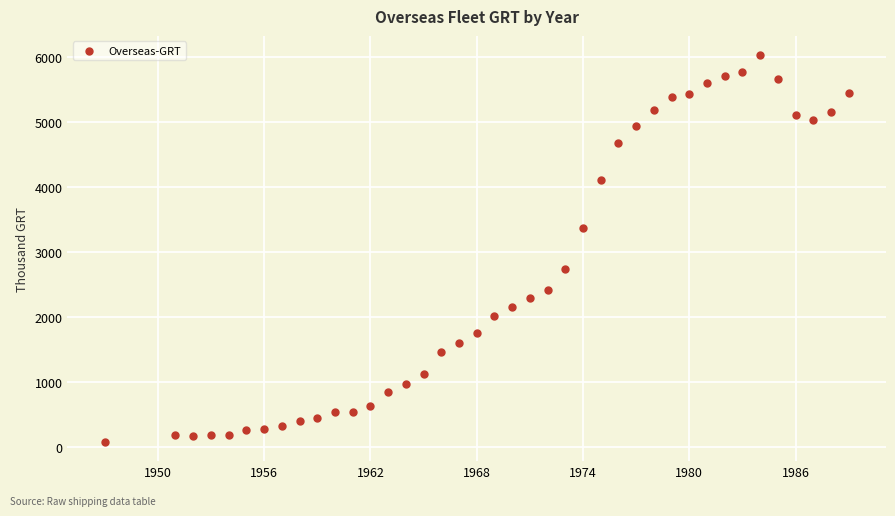

What is the range of Y values (max minus min)?

5947